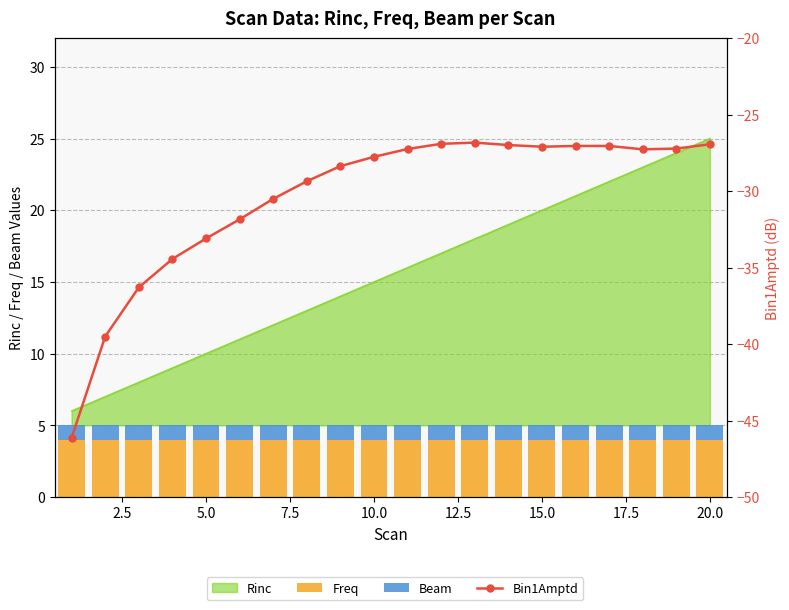

The value of Beam at 15.0 is 1.0. True or false?

True